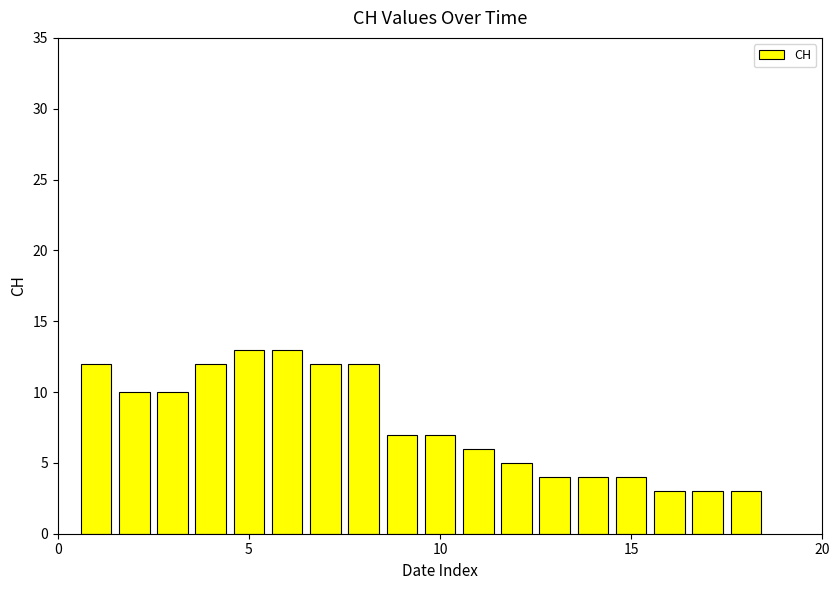

What is the minimum value shown in the chart?

3